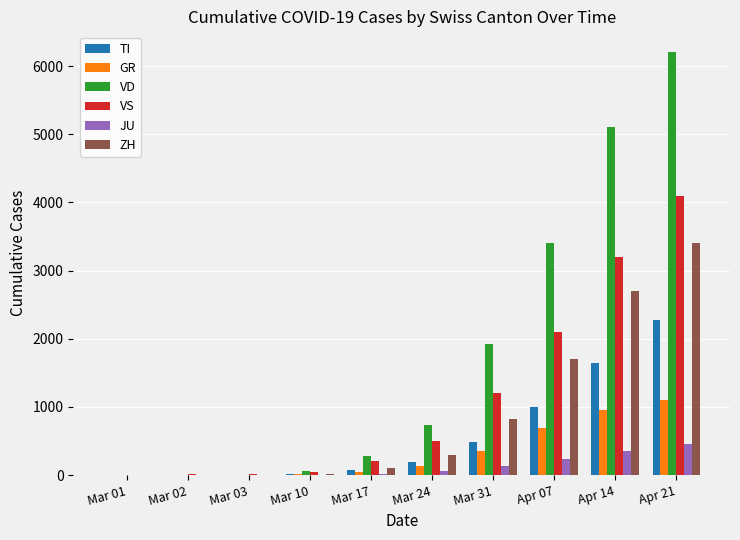

Which series has the largest total across all categories?

VD